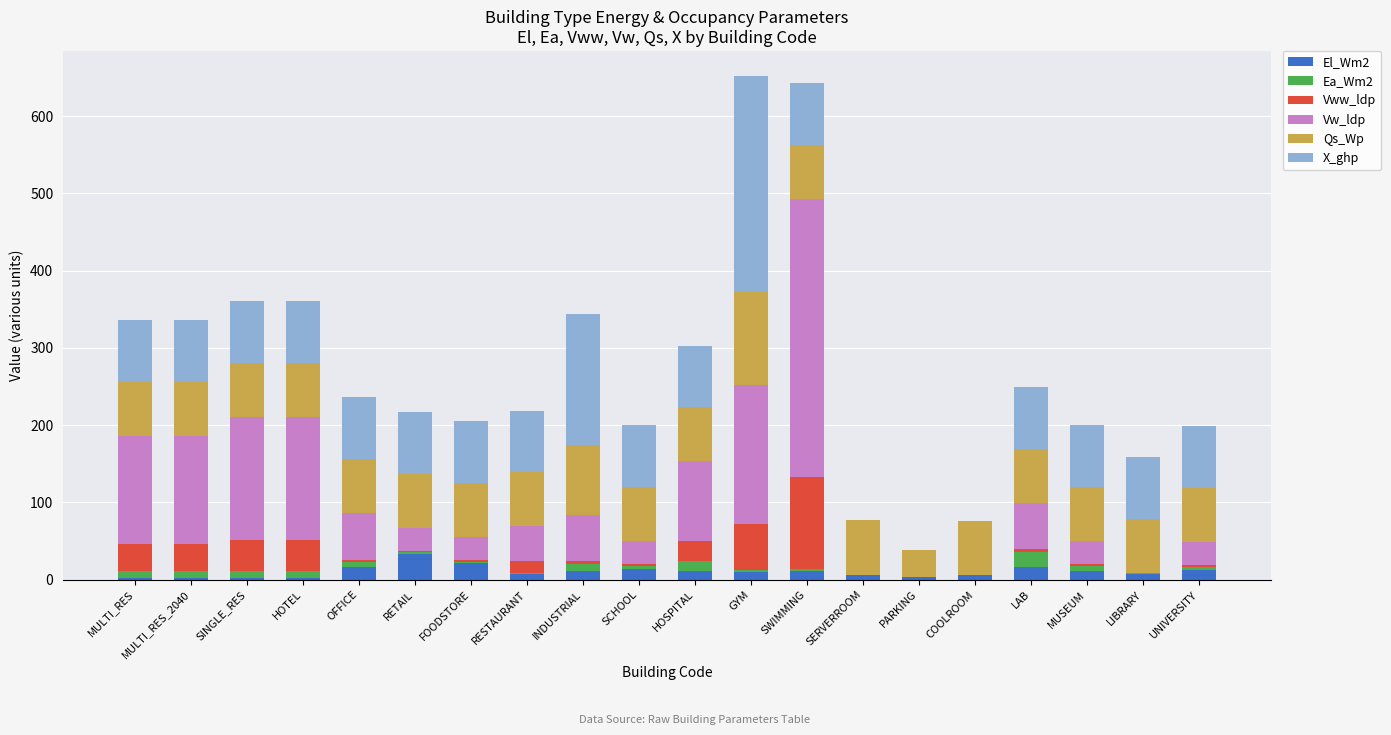

What are all the series names shown in the legend?

El_Wm2, Ea_Wm2, Vww_ldp, Vw_ldp, Qs_Wp, X_ghp